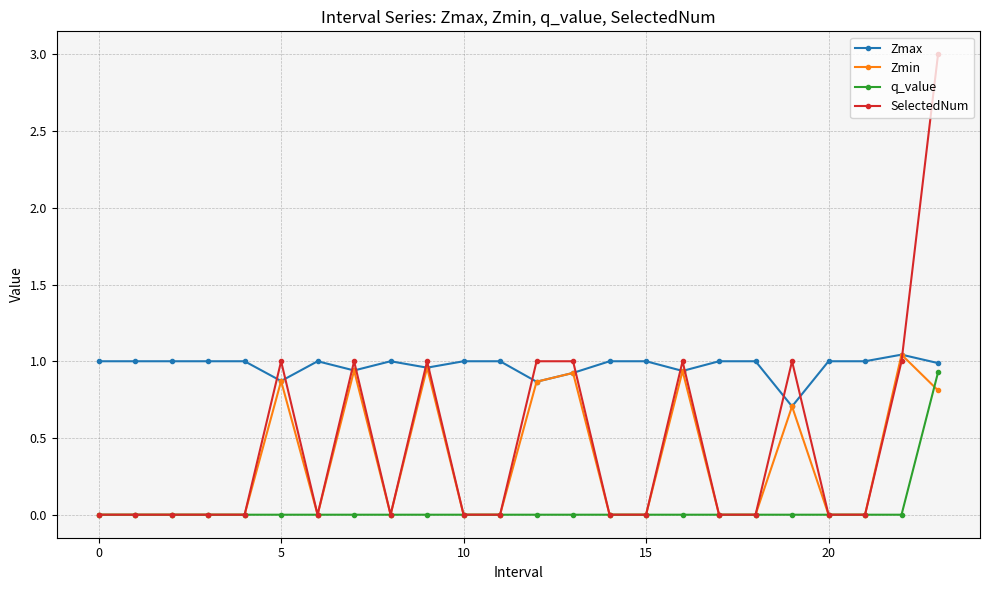

What is the maximum value shown in the chart?

3.0